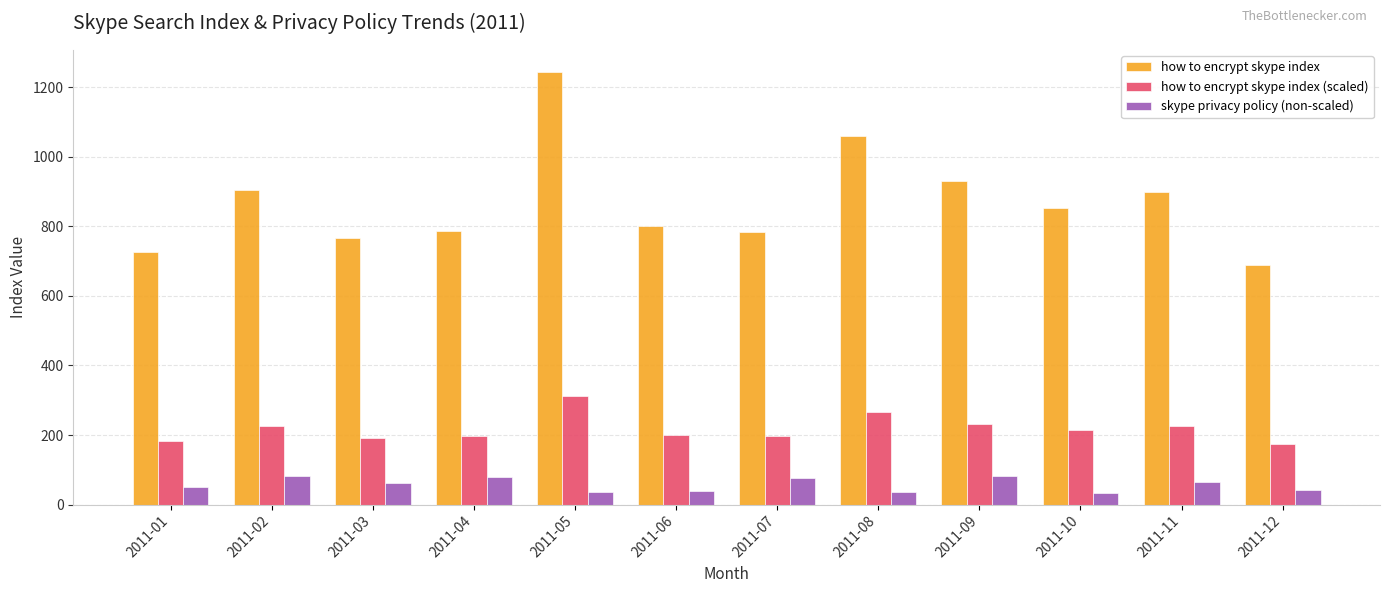

What is the maximum value shown in the chart?

1245